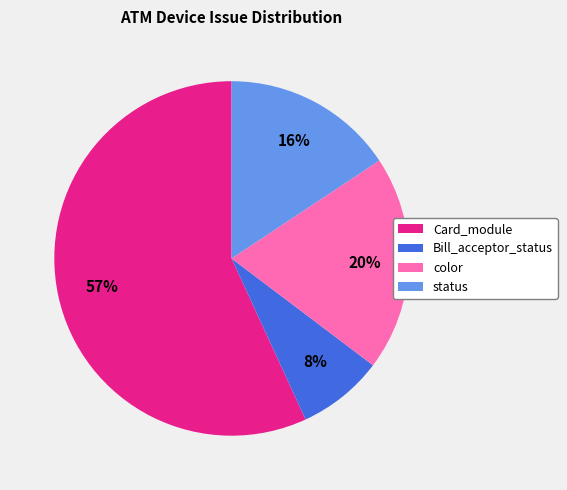

How many slices are in this pie chart?

4